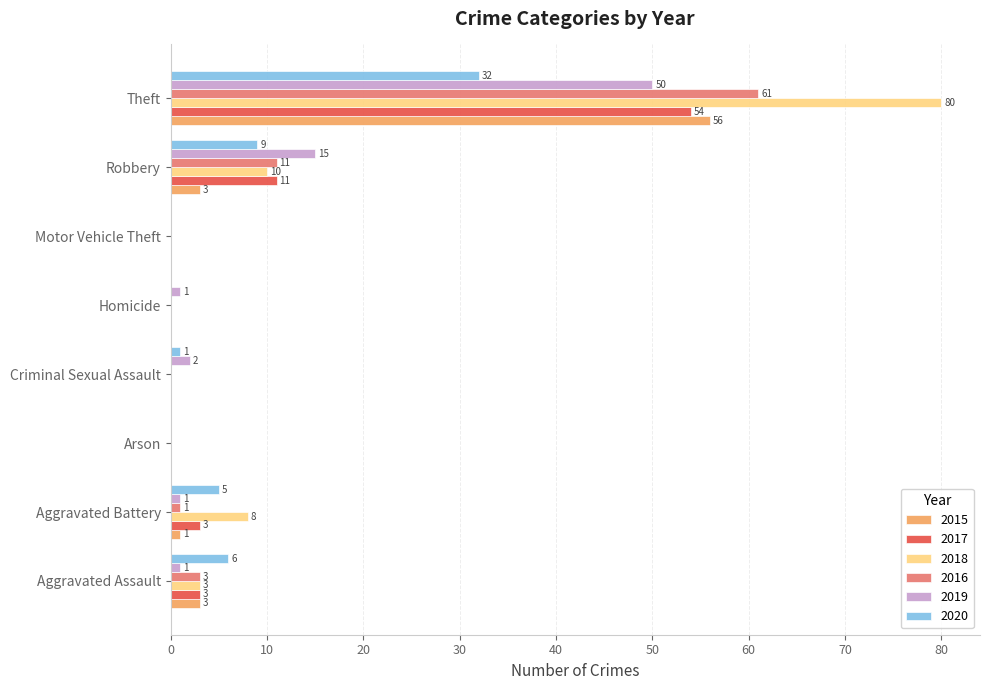

Which category has the highest value across all series?

Theft